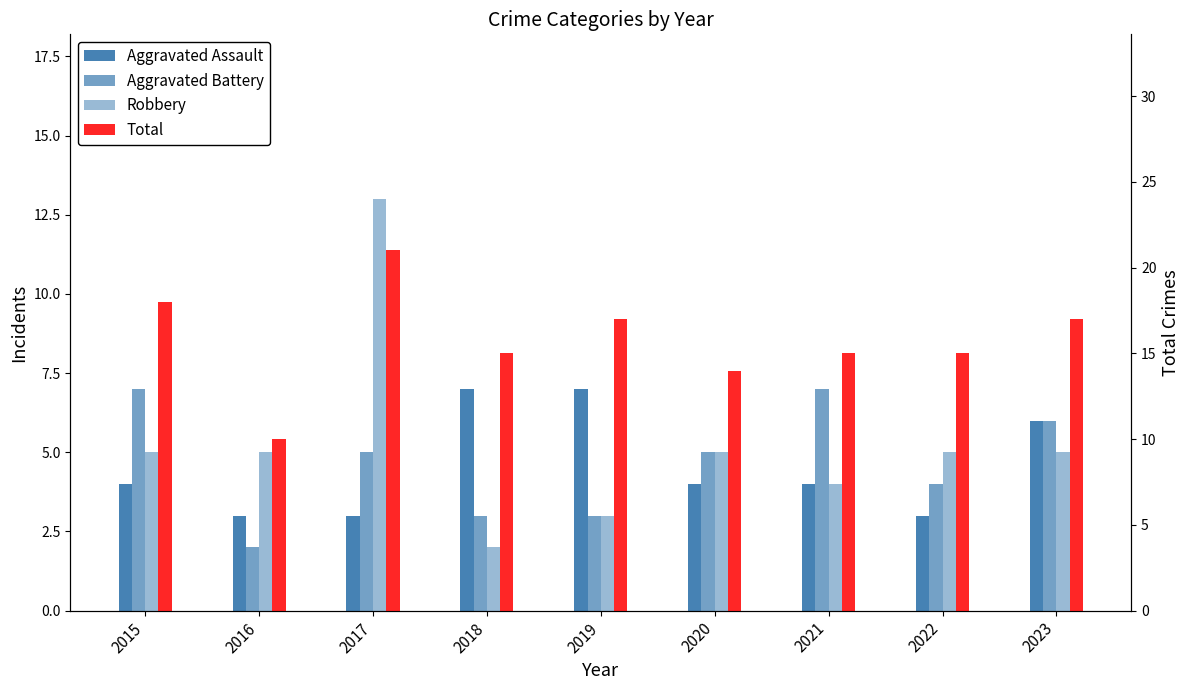

Reading left to right, extract all data points from this chart.

Aggravated Assault: 2015=4	2016=3	2017=3	2018=7	2019=7	2020=4	2021=4	2022=3	2023=6
Aggravated Battery: 2015=7	2016=2	2017=5	2018=3	2019=3	2020=5	2021=7	2022=4	2023=6
Robbery: 2015=5	2016=5	2017=13	2018=2	2019=3	2020=5	2021=4	2022=5	2023=5
Total: 2015=18	2016=10	2017=21	2018=15	2019=17	2020=14	2021=15	2022=15	2023=17